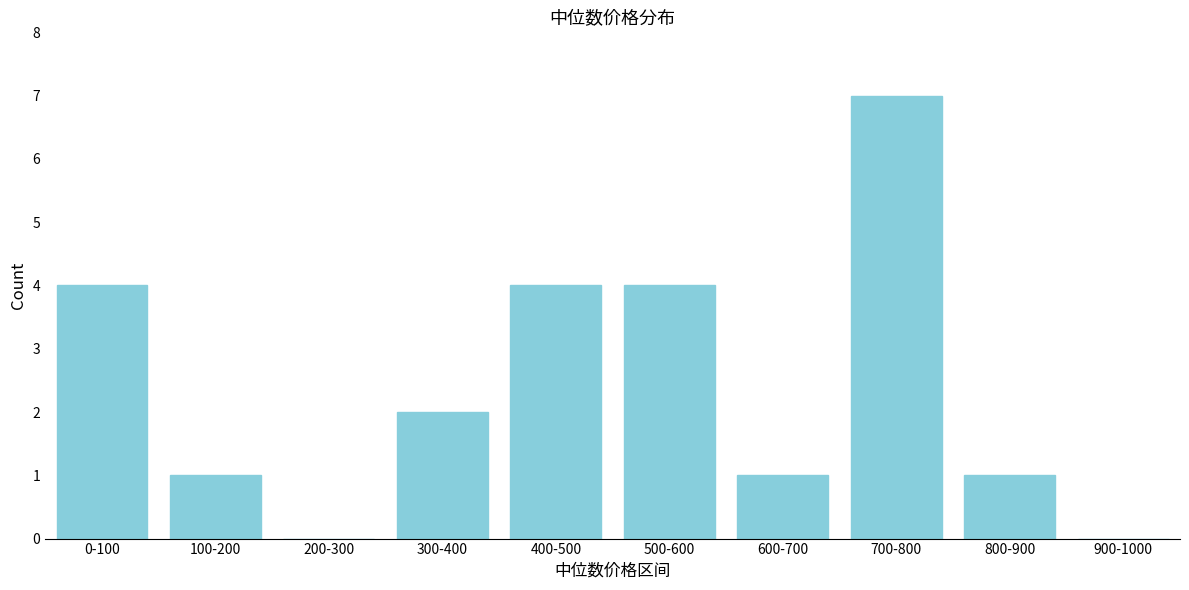

Reading right to left, transcribe all the data shown in this chart.

900-1000=0	800-900=1	700-800=7	600-700=1	500-600=4	400-500=4	300-400=2	200-300=0	100-200=1	0-100=4